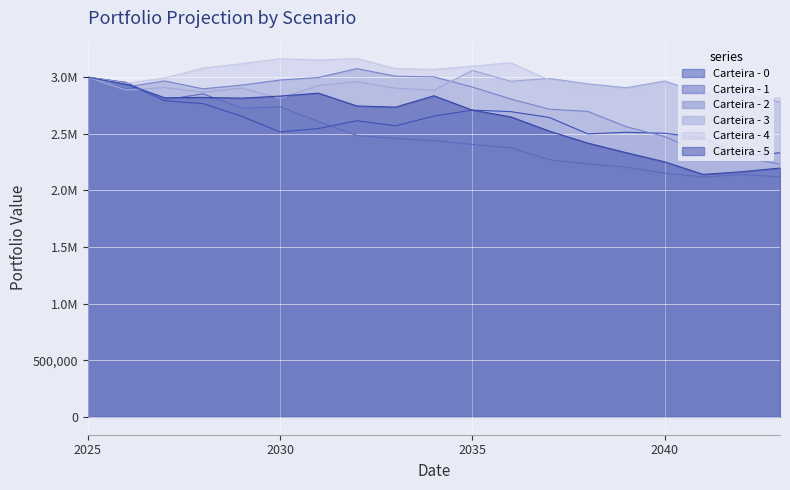

The value of Carteira - 5 at 2032-12-31 is 2735946.3. True or false?

True